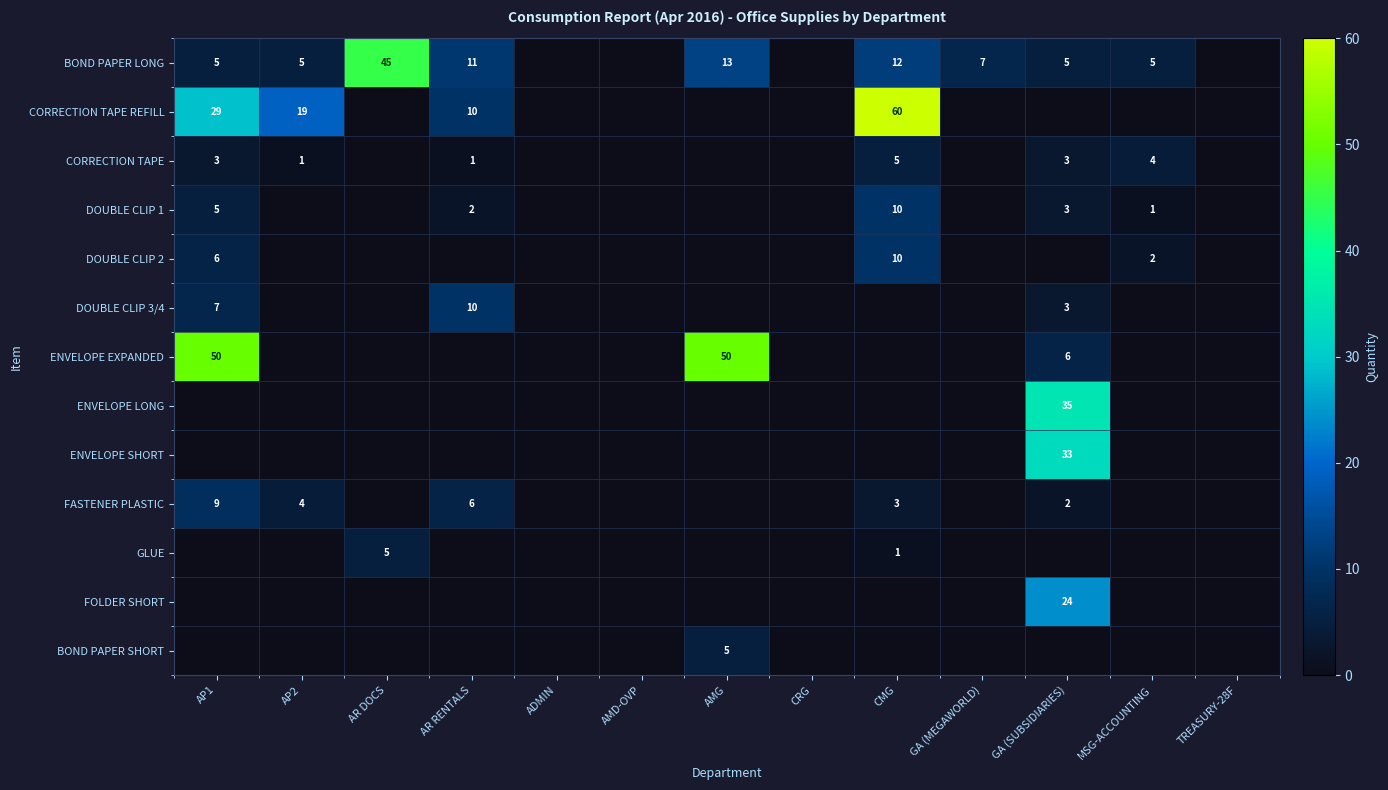

Is it true that DOUBLE CLIP 2 equals 2 at MSG-ACCOUNTING?

True